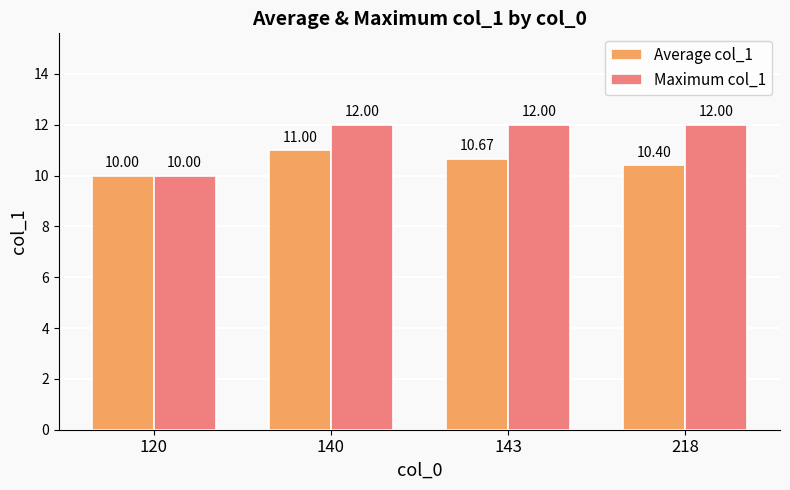

Rank the series by their maximum value, from lowest to highest.

Average col_1, Maximum col_1